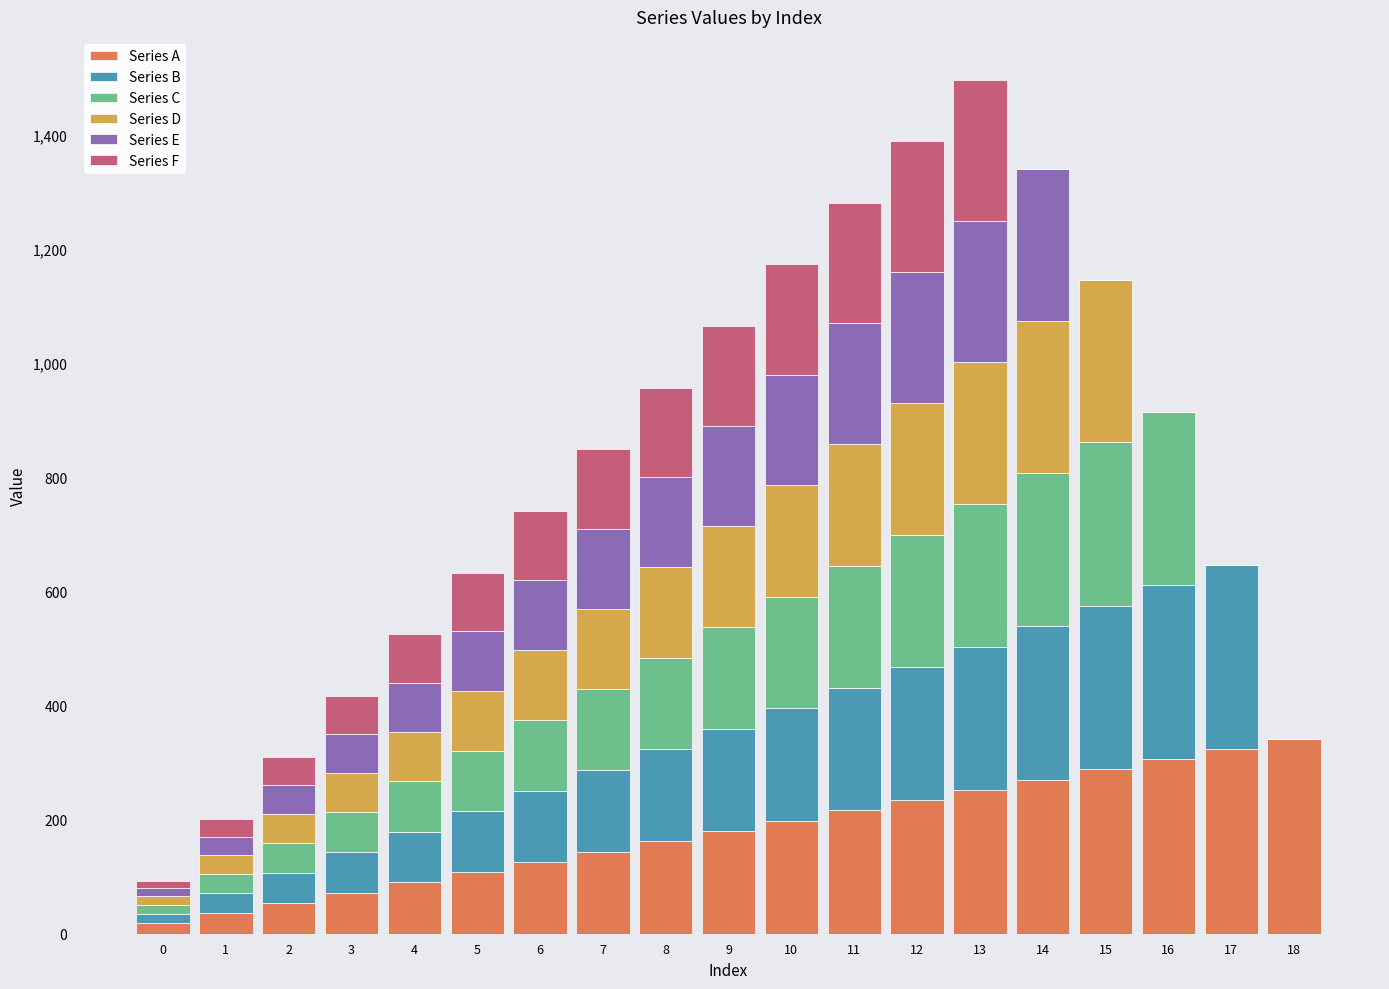

What is the maximum value for Series A?

342